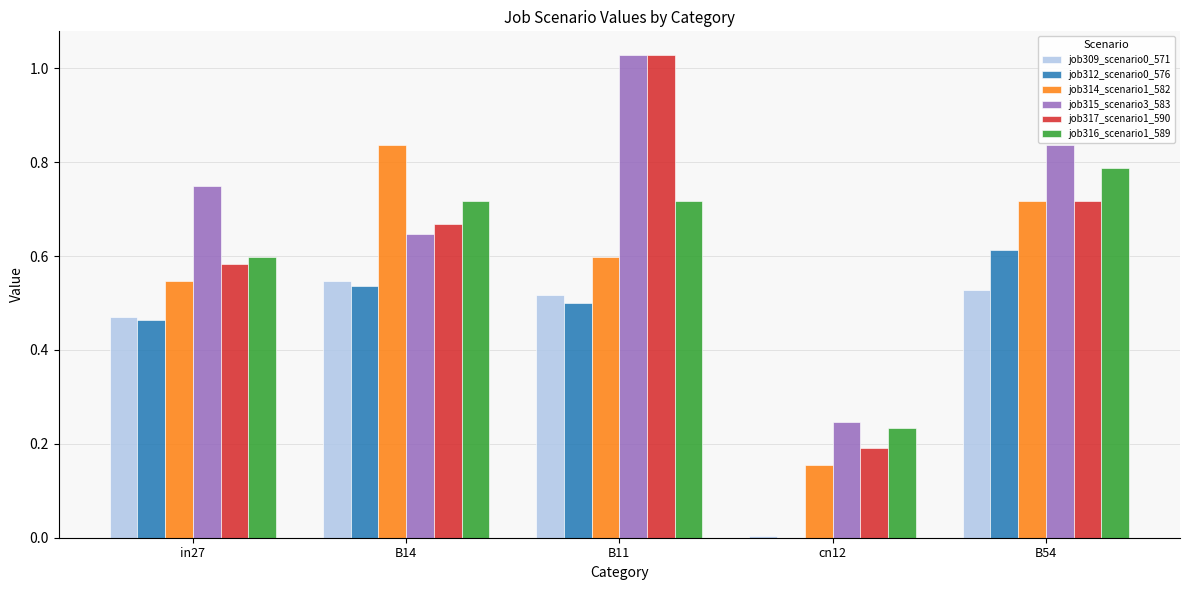

At which category is the sum across all series the highest?

B11